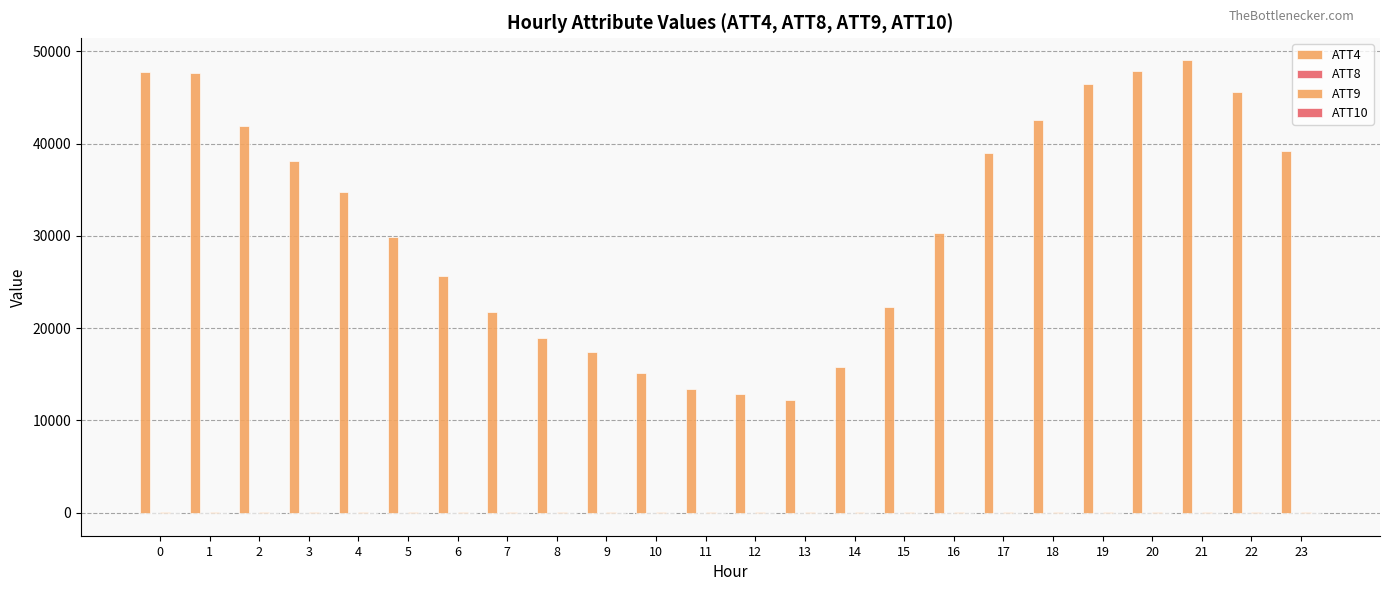

Count the number of data series in this chart.

4